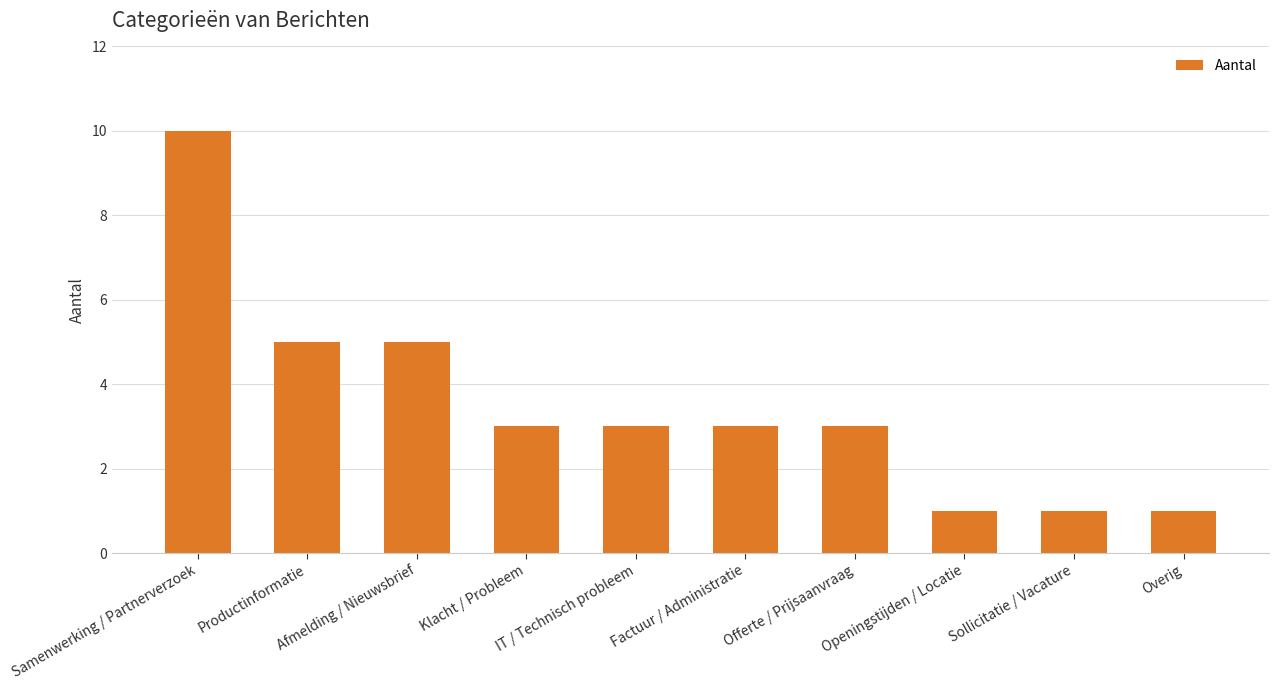

Which label corresponds to the largest value in the chart?

Samenwerking / Partnerverzoek